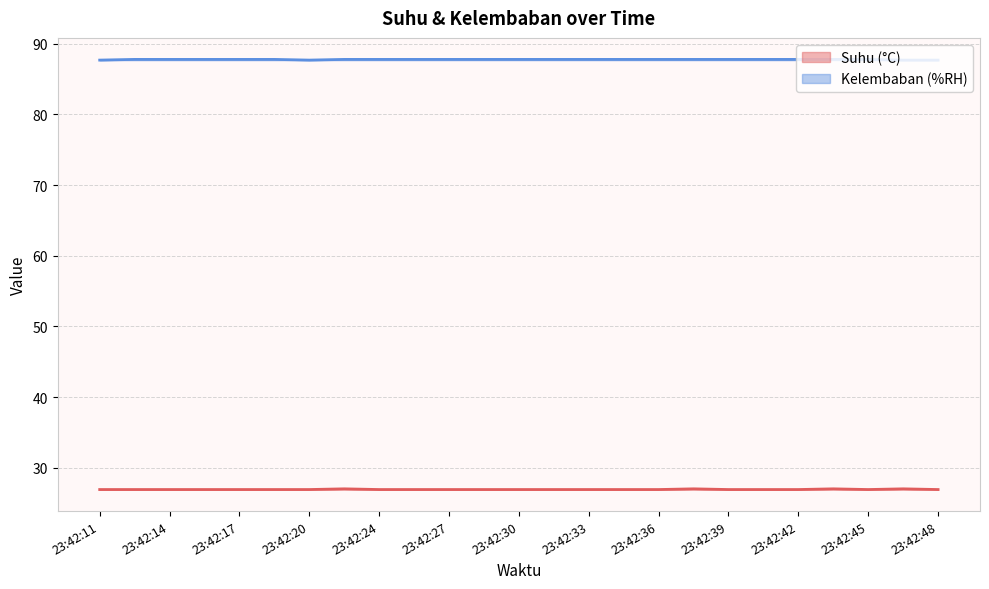

In Kelembaban (%RH), how many points are lower than both neighbors (excluding endpoints)?

1